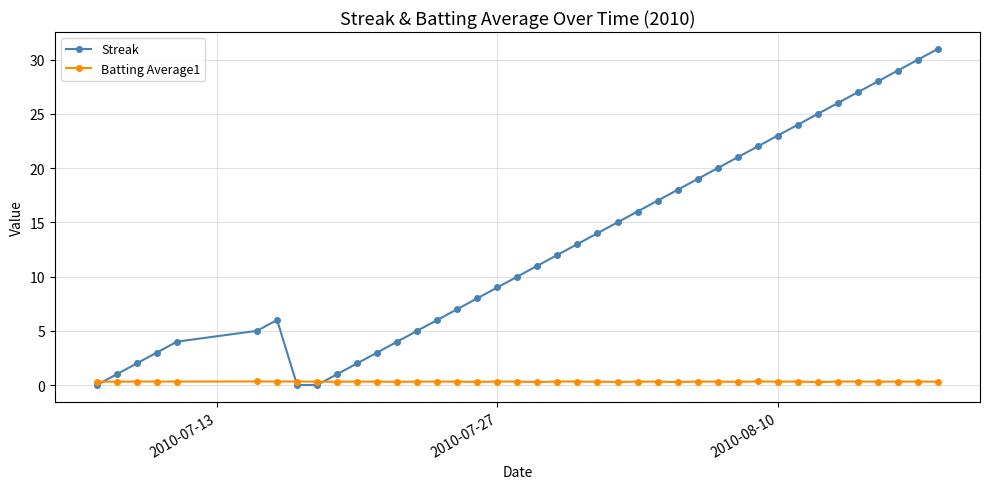

Which series has the largest total across all categories?

Streak